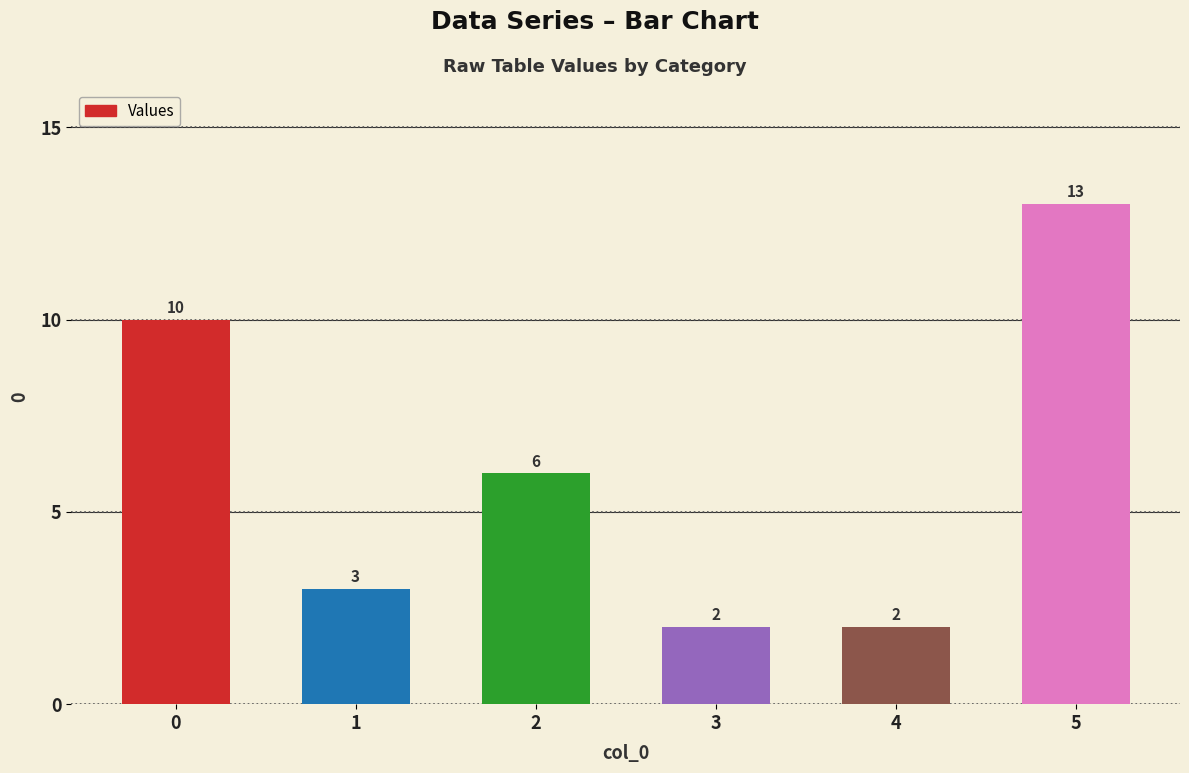

What is the minimum value shown in the chart?

2